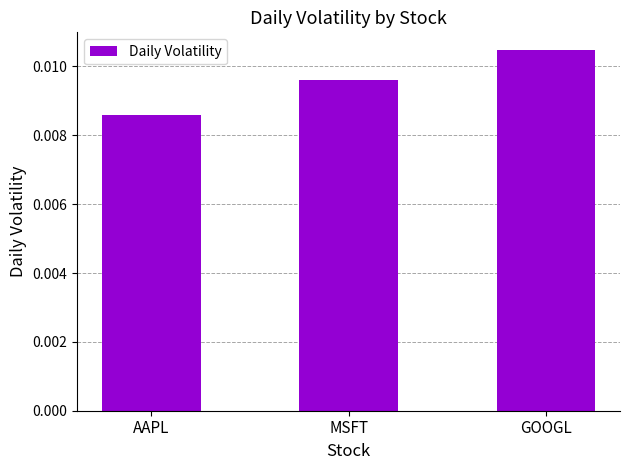

What is the label of the 1st bar from the left?

AAPL